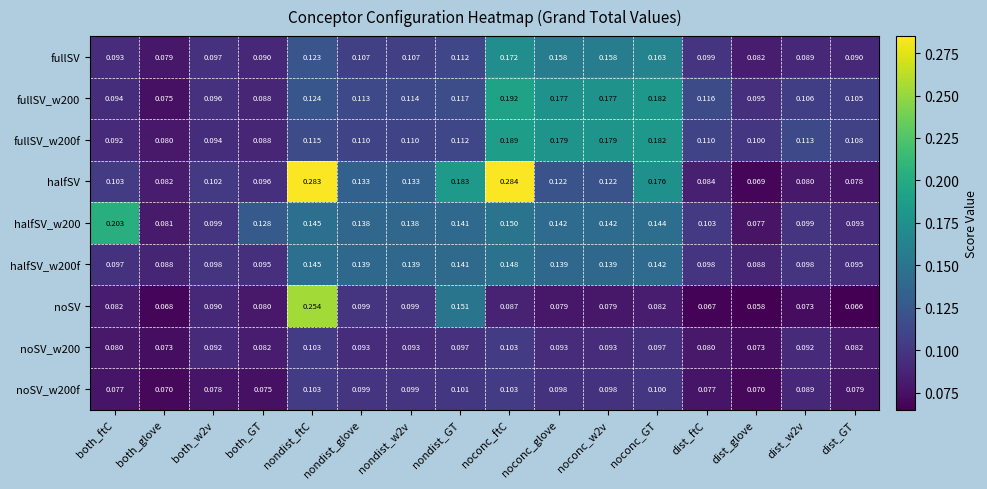

Which label corresponds to the smallest value in the chart?

dist_glove